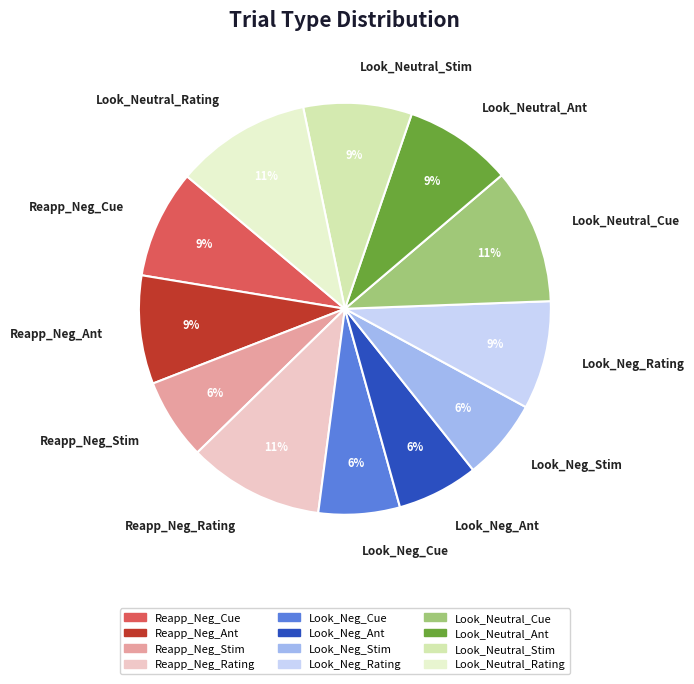

How many slices are in this pie chart?

12